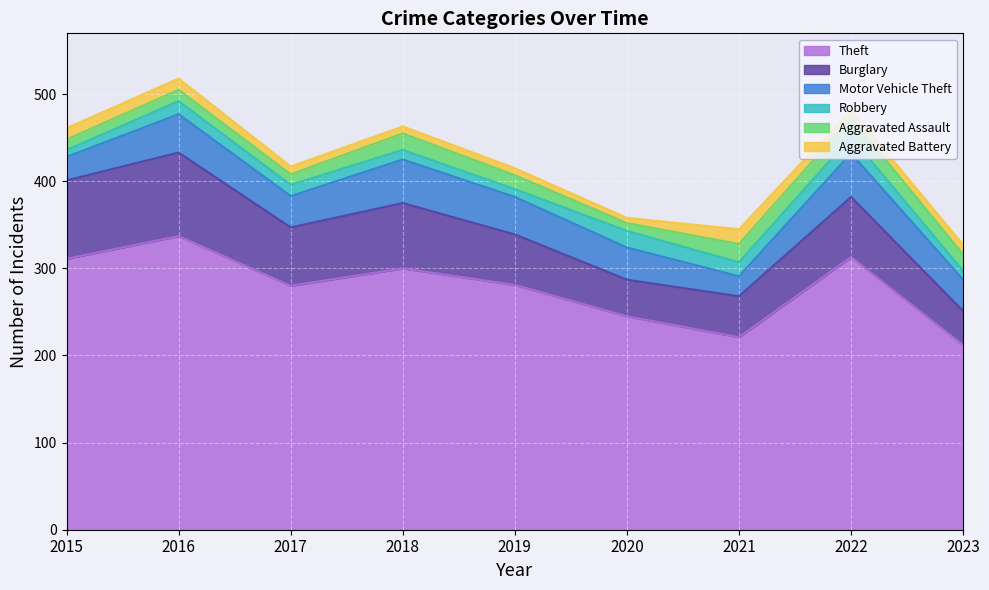

True or false: Motor Vehicle Theft and Theft cross at least once.

False